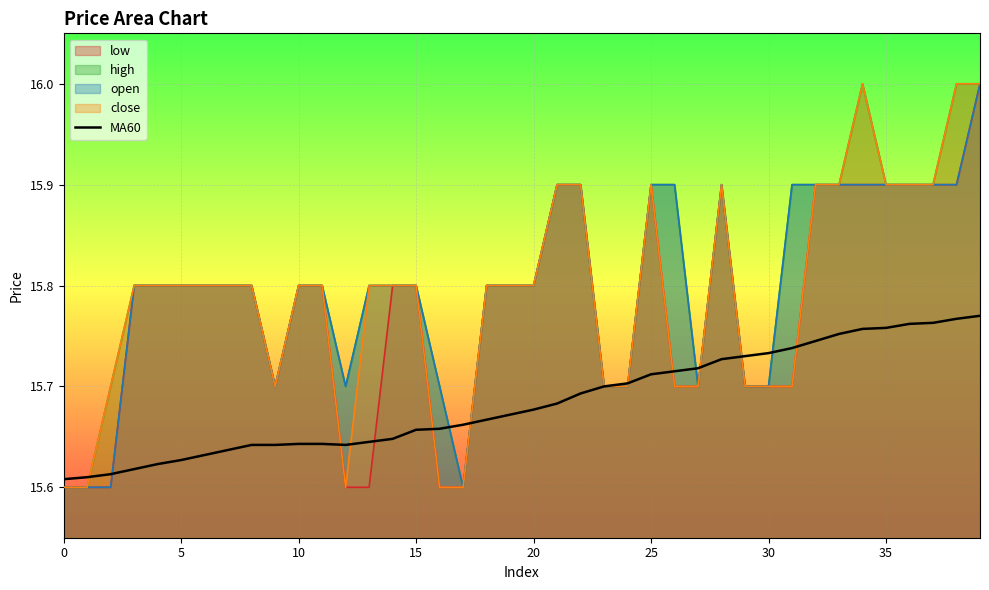

The value of high at 35 is 15.9. True or false?

True